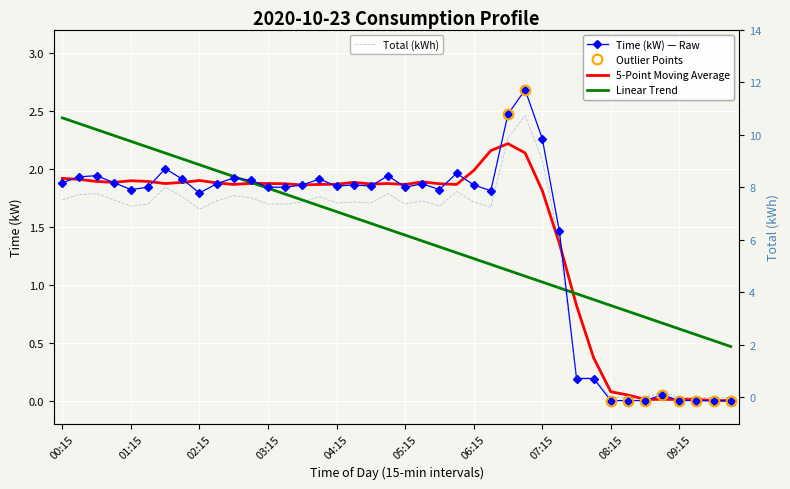

What is the label of the 29th point from the right?

03:00